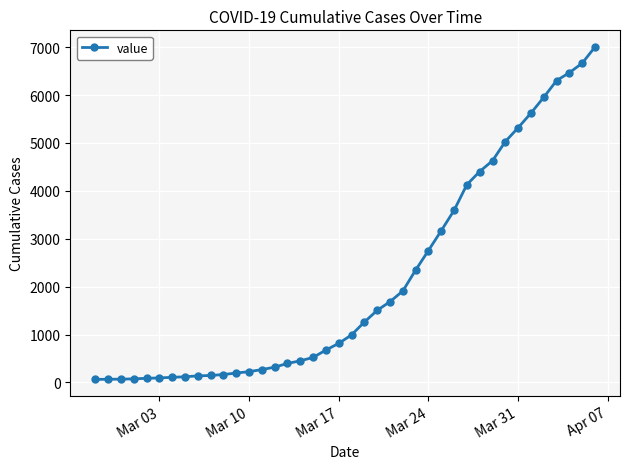

What is the greatest value displayed?

7003